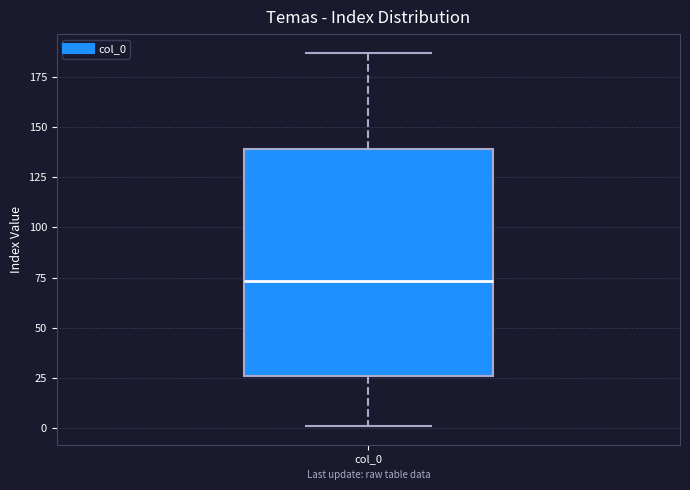

Read this box plot against the y-axis: the position of the median line, the range covered by the box, and the ends of both whiskers. The values are not printed on the chart, so give them approximately, as read against the axis.

median 75, box 25 to 140, whiskers 0 to 185